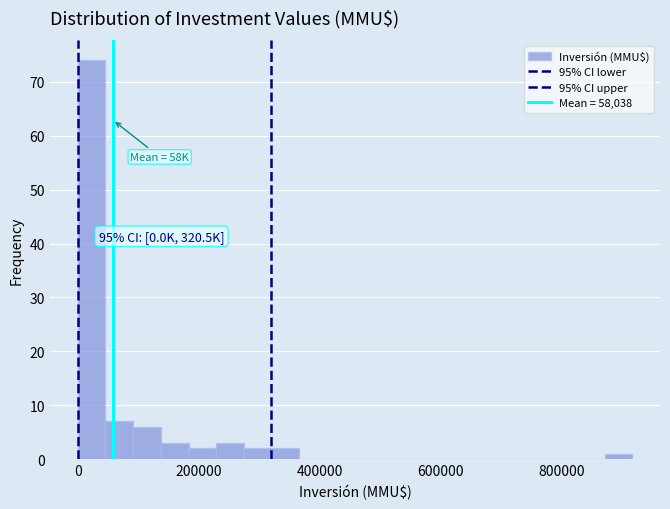

Around what value on the x-axis is the tallest bar? Give the approximate position of its centre, as read against the axis.

20000